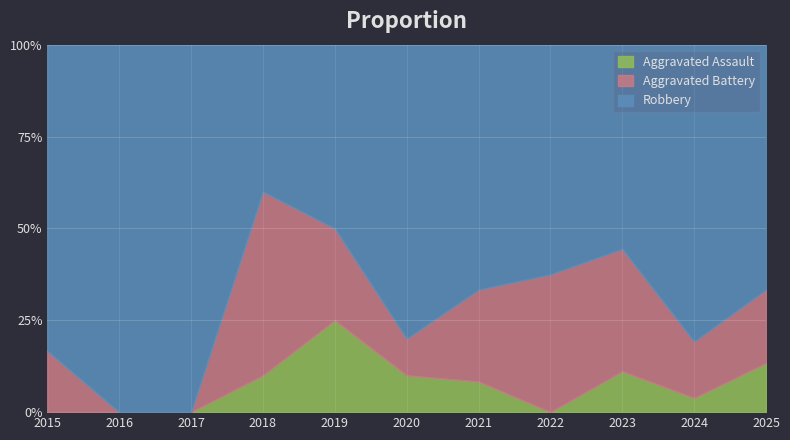

Where is the first local maximum for Aggravated Battery?

2018